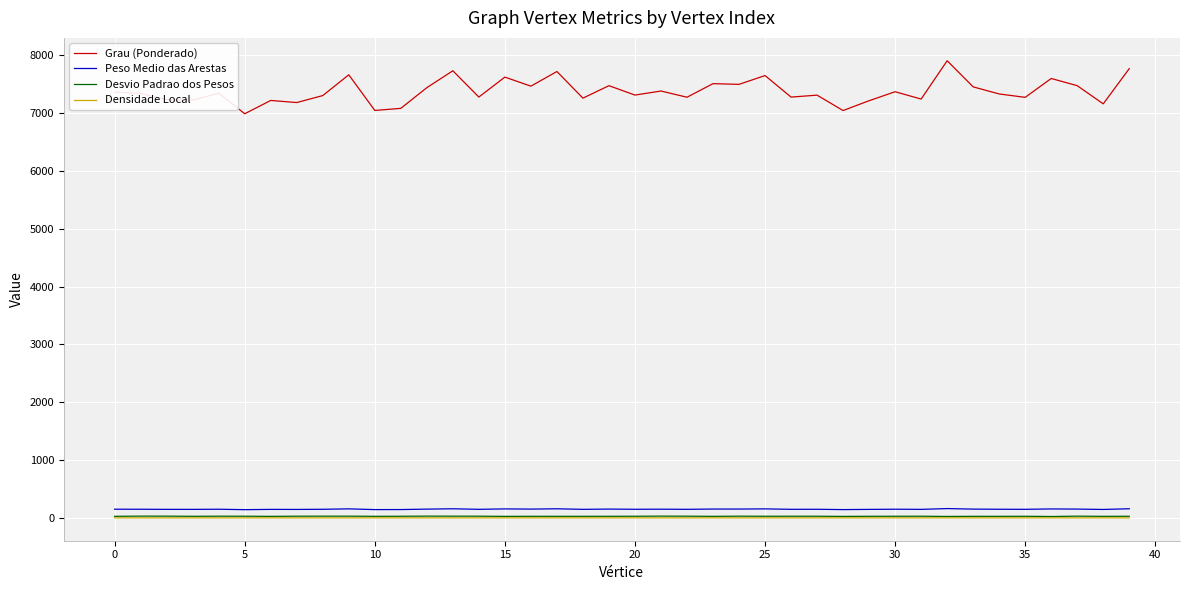

Which series has the widest spread of values?

Grau (Ponderado)